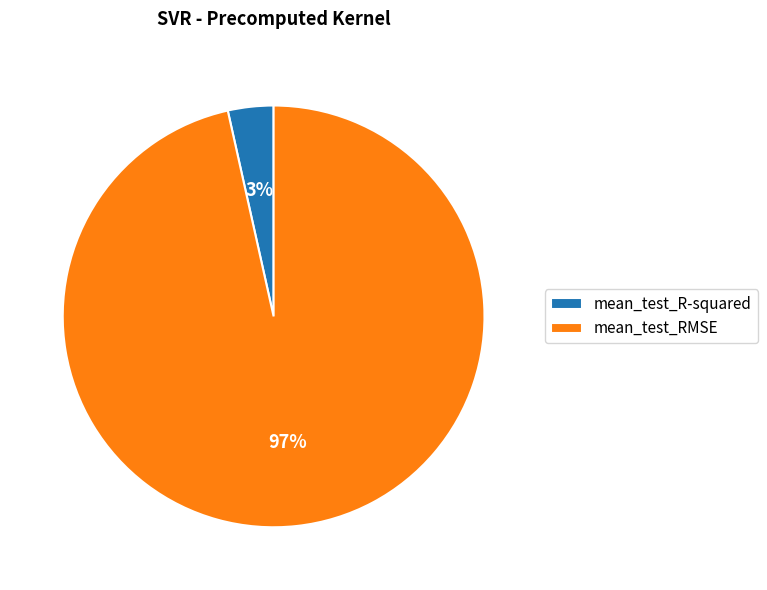

To the nearest percent, what percentage of the pie is mean_test_R-squared?

3%